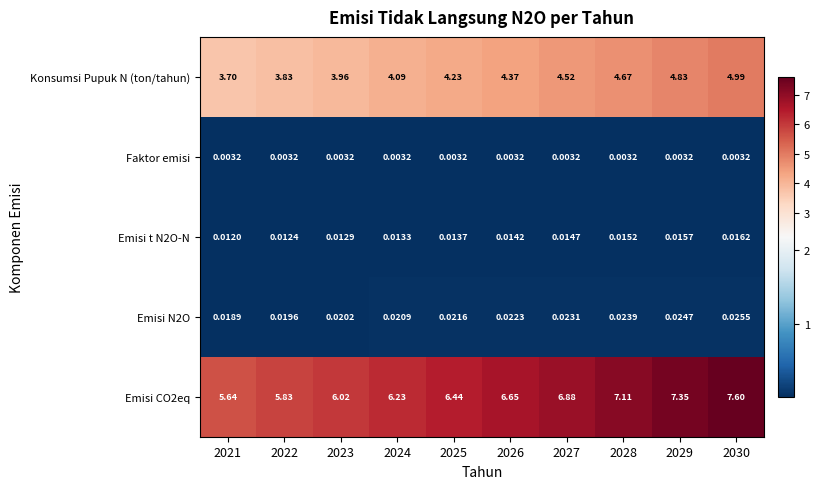

Is the value of Emisi CO2eq at 2021 greater than the value of Faktor emisi at 2030?

Yes